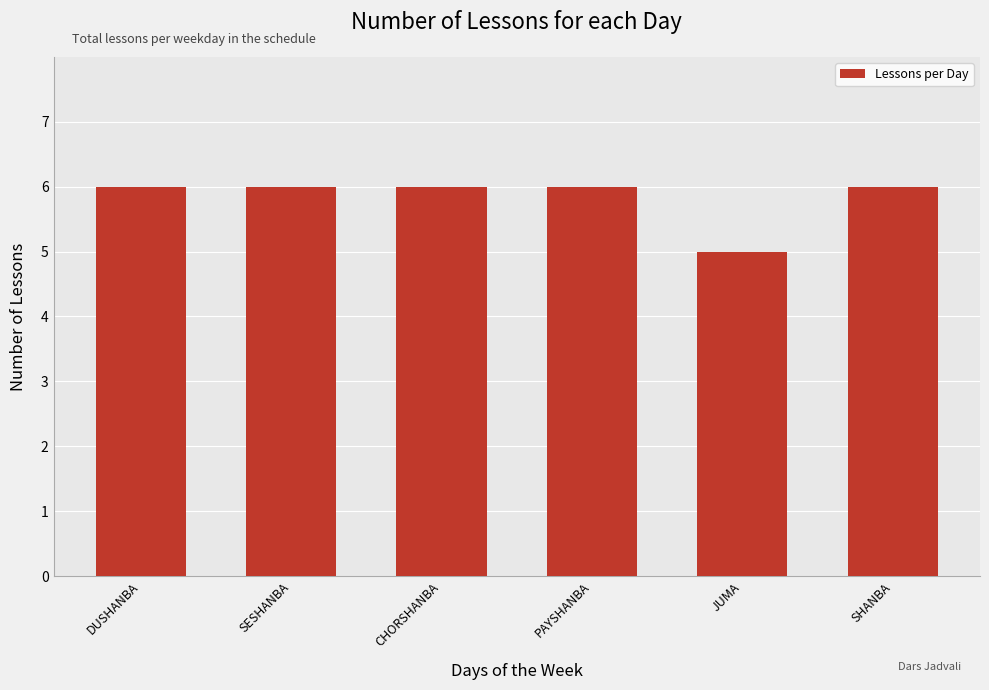

What position from the right is SHANBA?

1